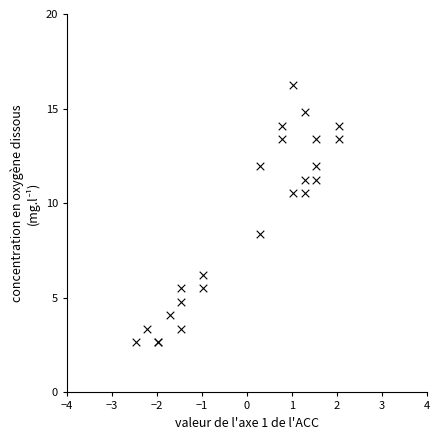

What Y value in the scatter plot is closest to 9?

8.4